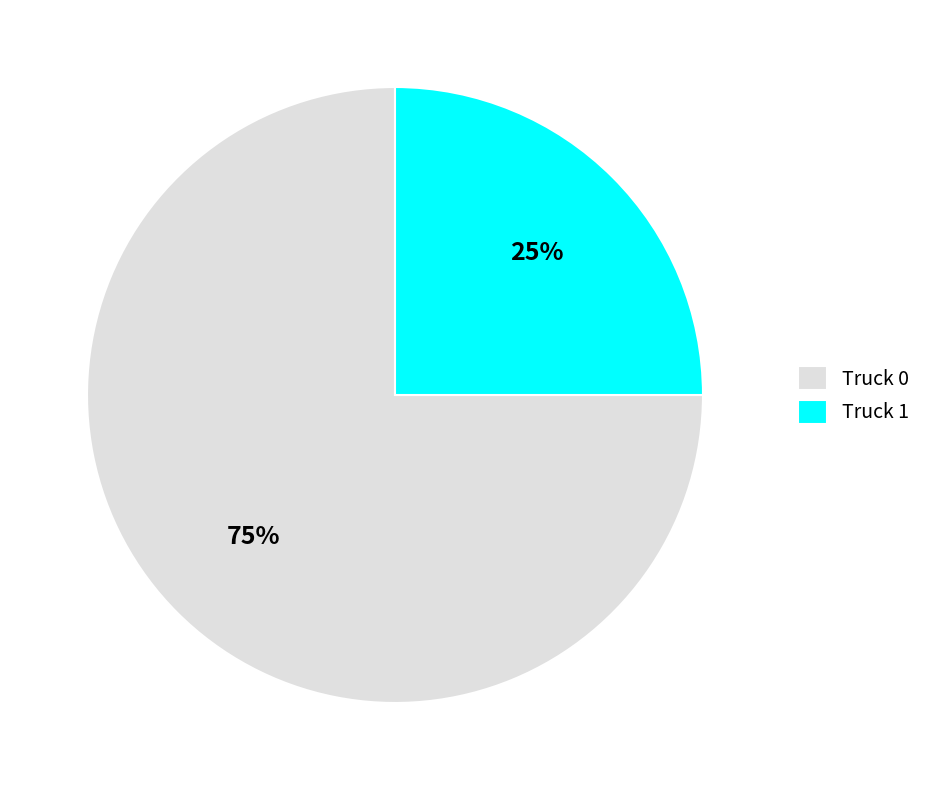

Between Truck 1 and Truck 0, which is larger?

Truck 0